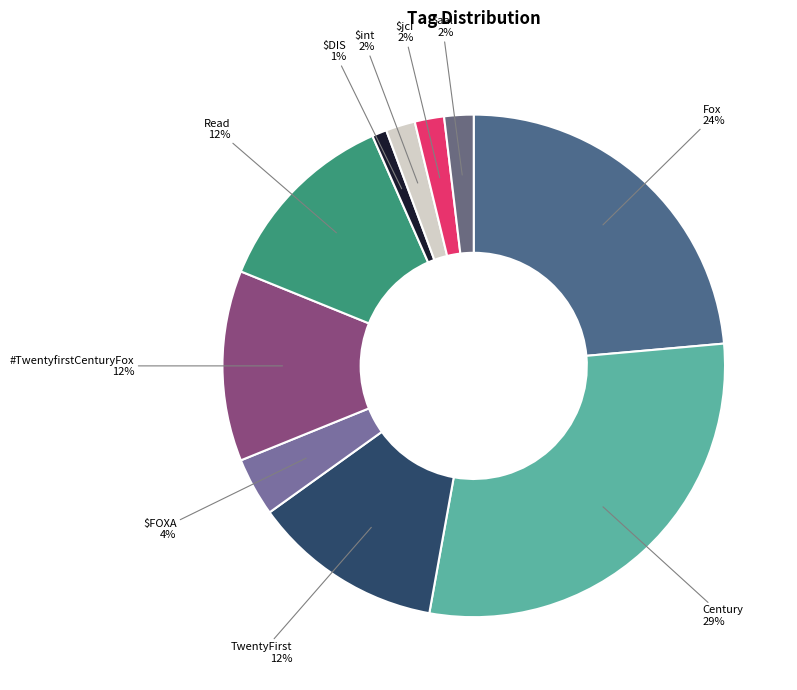

What is the smallest slice in the pie chart?

$DIS